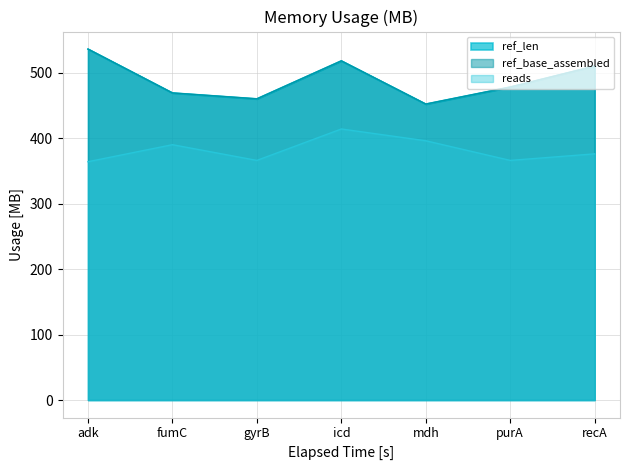

True or false: ref_len and ref_base_assembled cross at least once.

False